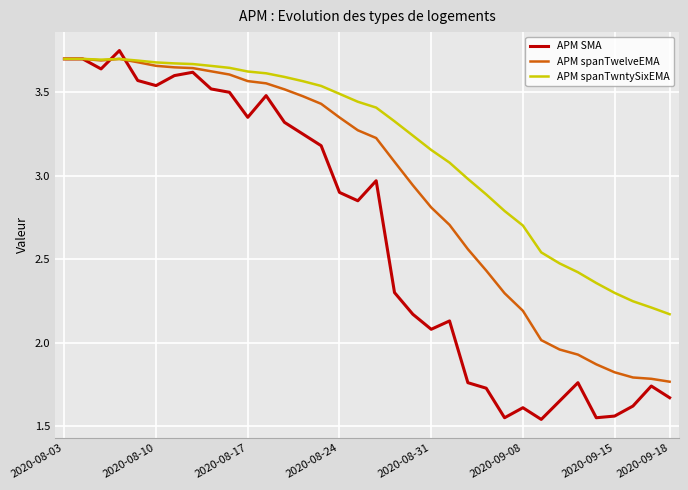

True or false: APM spanTwelveEMA and APM SMA cross at least once.

True